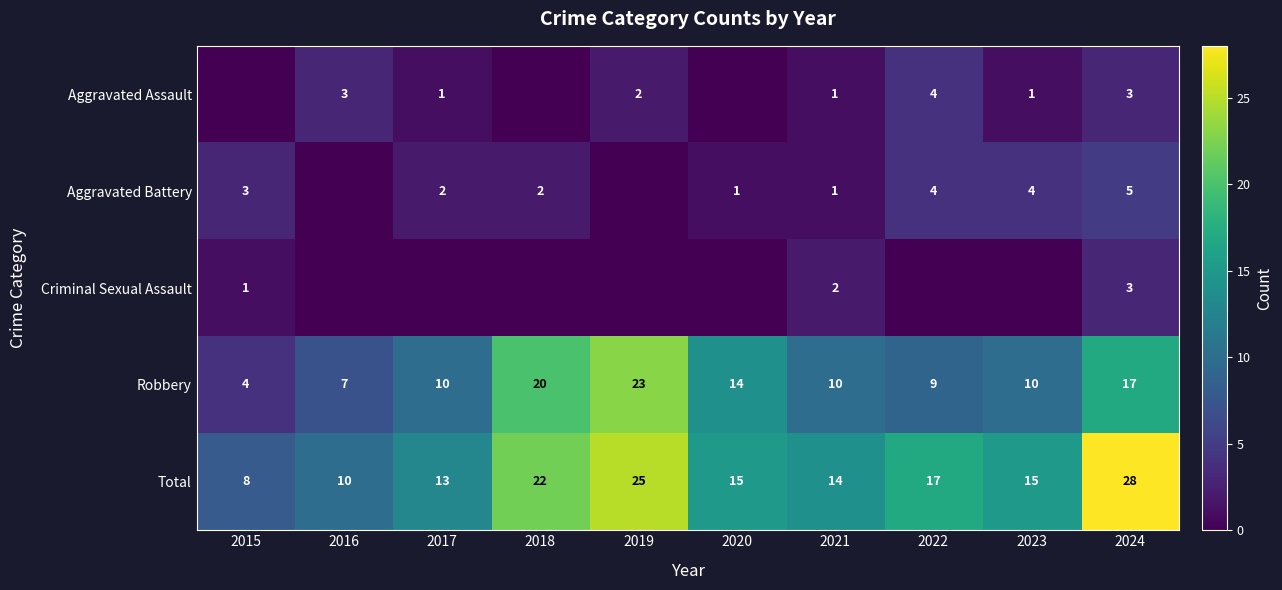

At which label does Robbery reach its peak?

2019